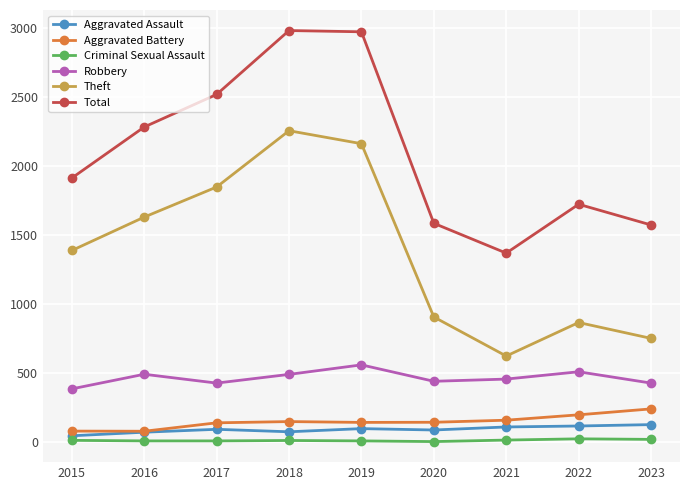

The Total series shows 2382 at 2023. True or false?

False